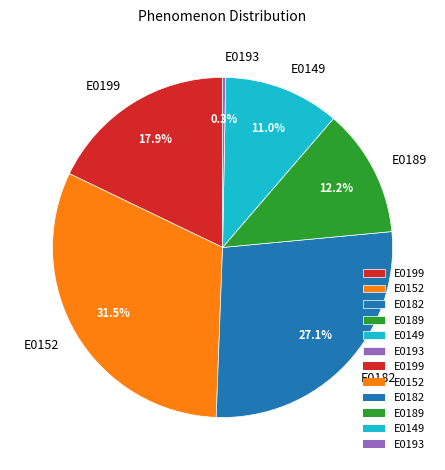

To the nearest percent, what is the average slice percentage?

17%